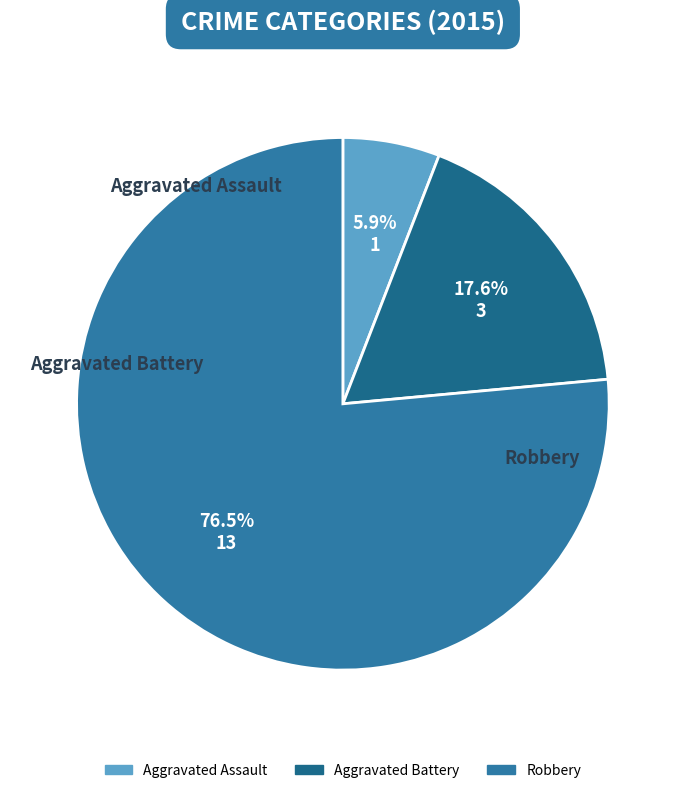

Rank the categories by value from lowest to highest.

Aggravated Assault, Aggravated Battery, Robbery